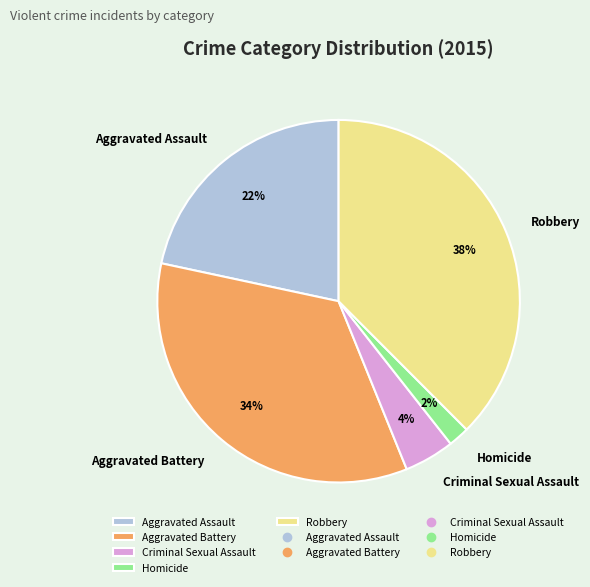

Does Aggravated Battery represent more than half of the total?

No